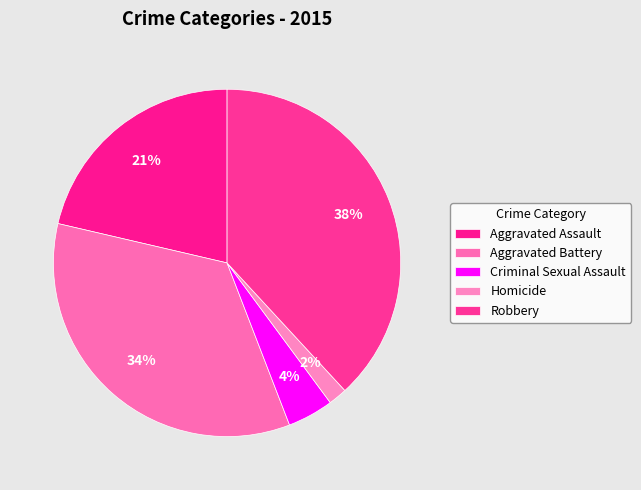

What is the smallest slice in the pie chart?

Homicide